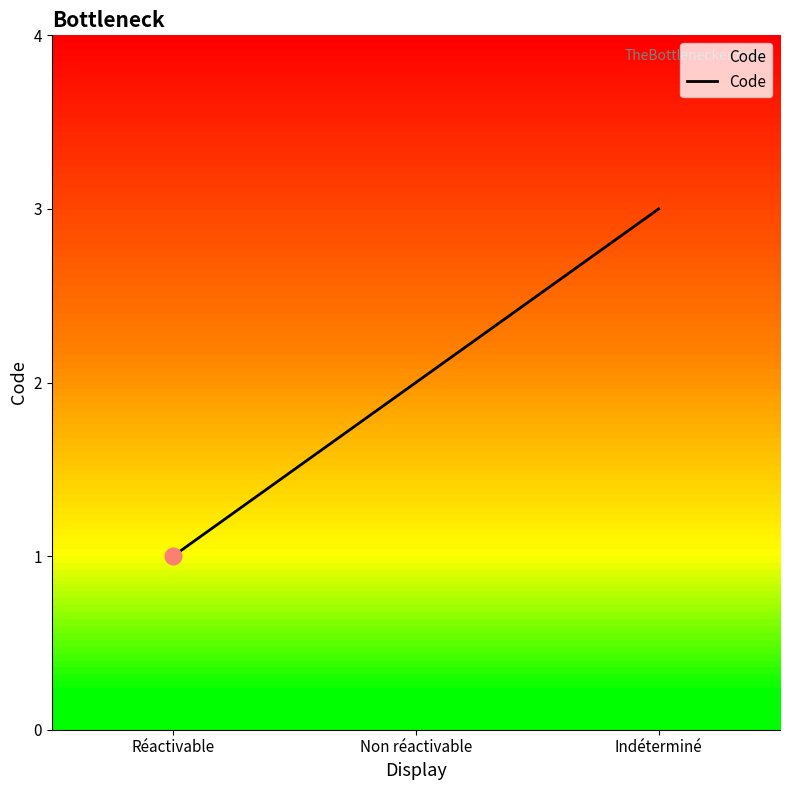

Reading left to right, extract all data points from this chart.

Réactivable=1	Non réactivable=2	Indéterminé=3